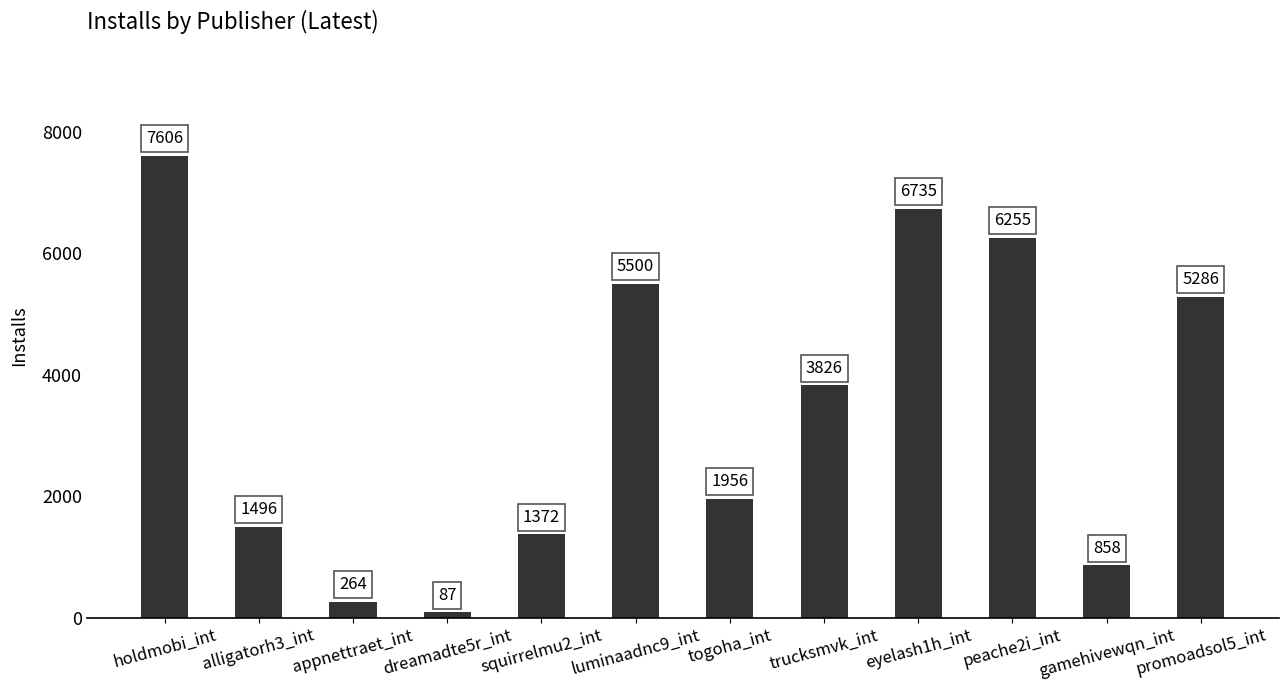

What is the minimum value shown in the chart?

87